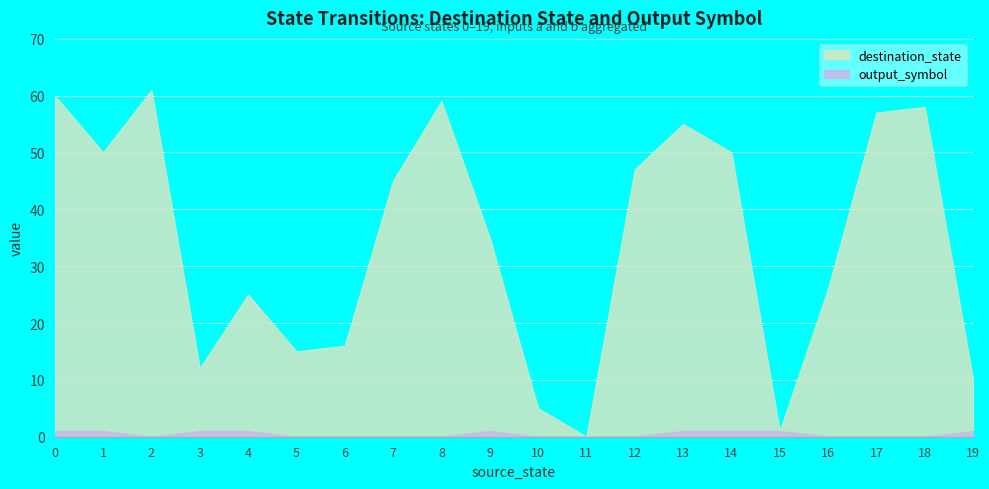

Is it true that destination_state equals 10 at 19?

True